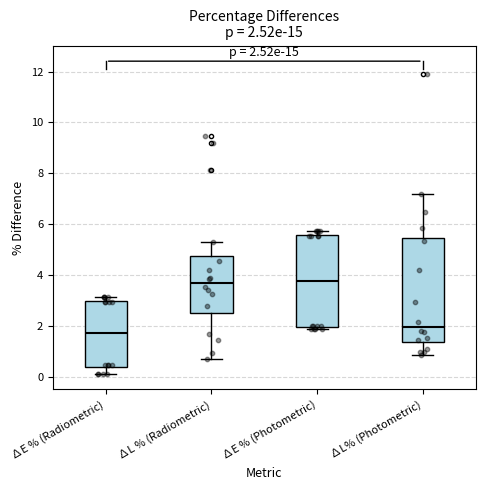

Which box is the tallest, from its lower edge to its upper edge?

∆L% (Photometric)